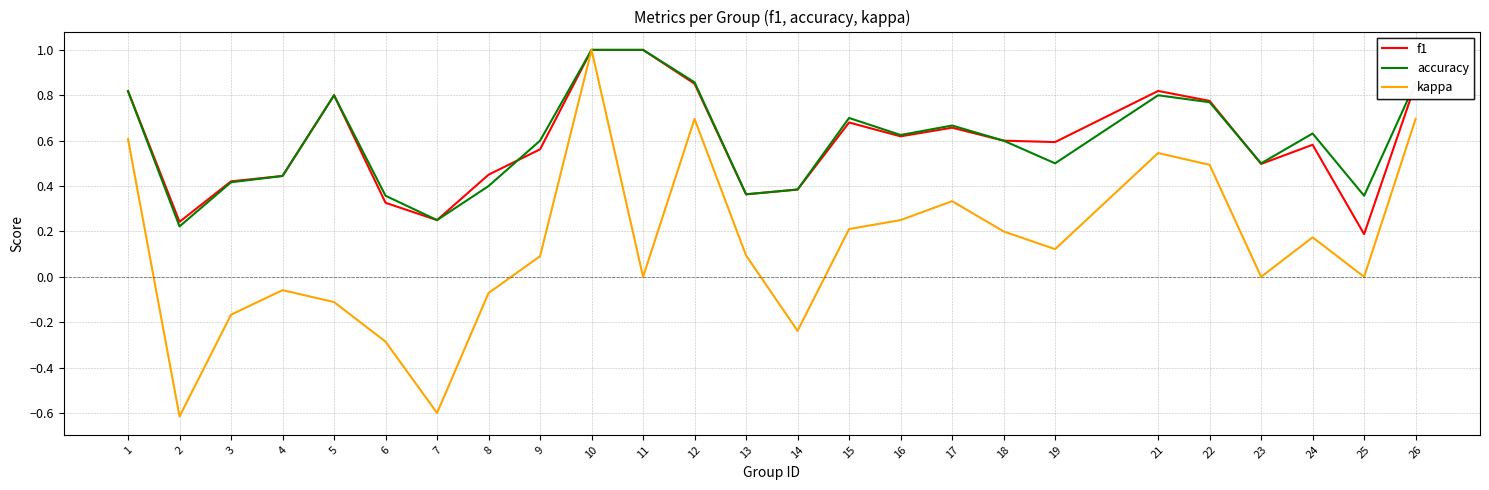

Where is the first local maximum for kappa?

4